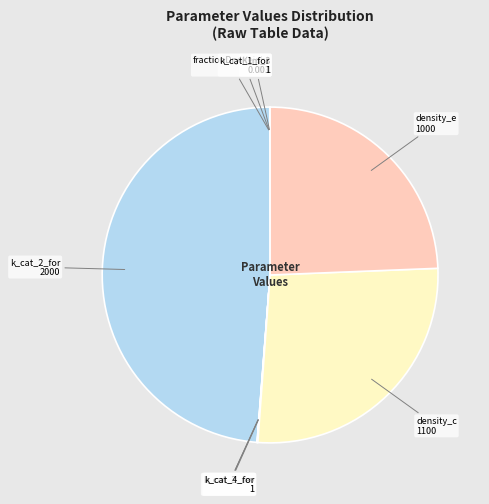

Is the sum of density_c and density_e greater than half?

Yes